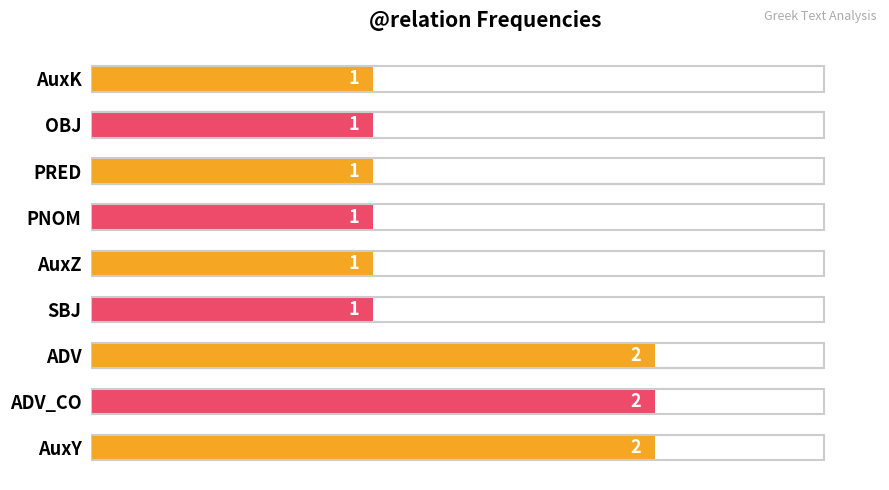

Is it true that the value at ADV_CO is 3?

False